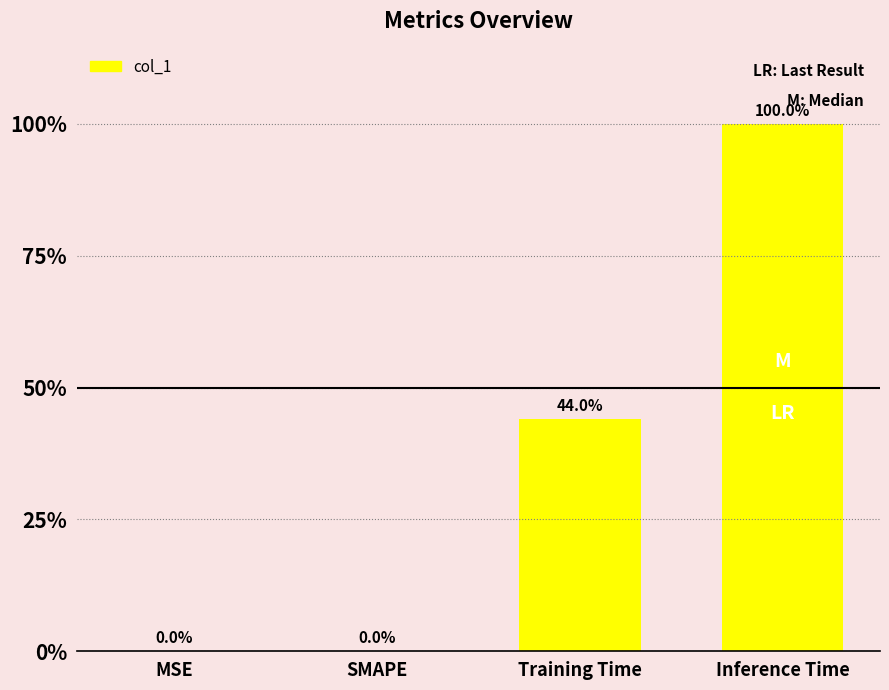

What is the label of the 4th bar from the left?

Inference Time